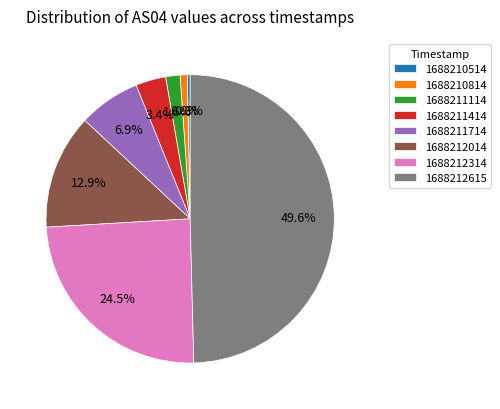

Do 1688212014 and 1688211114 together represent more than half of the pie?

No